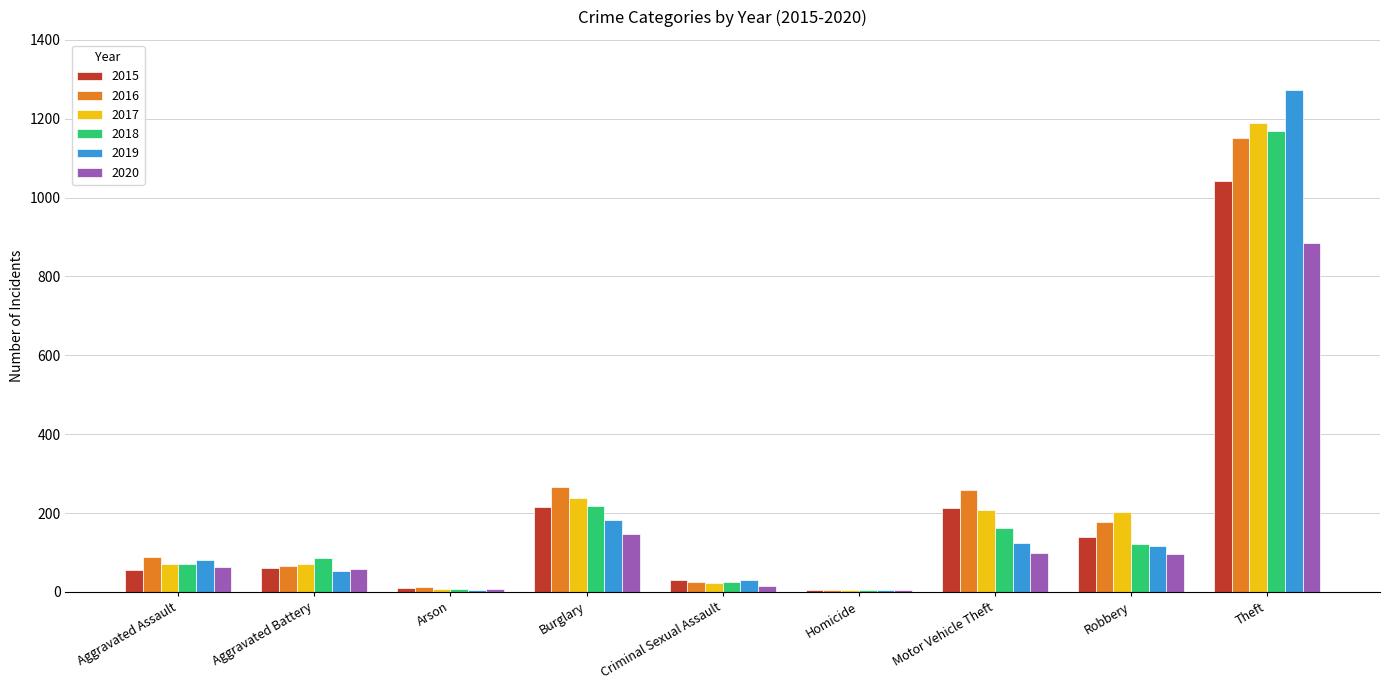

Which label corresponds to the largest value in the chart?

Theft